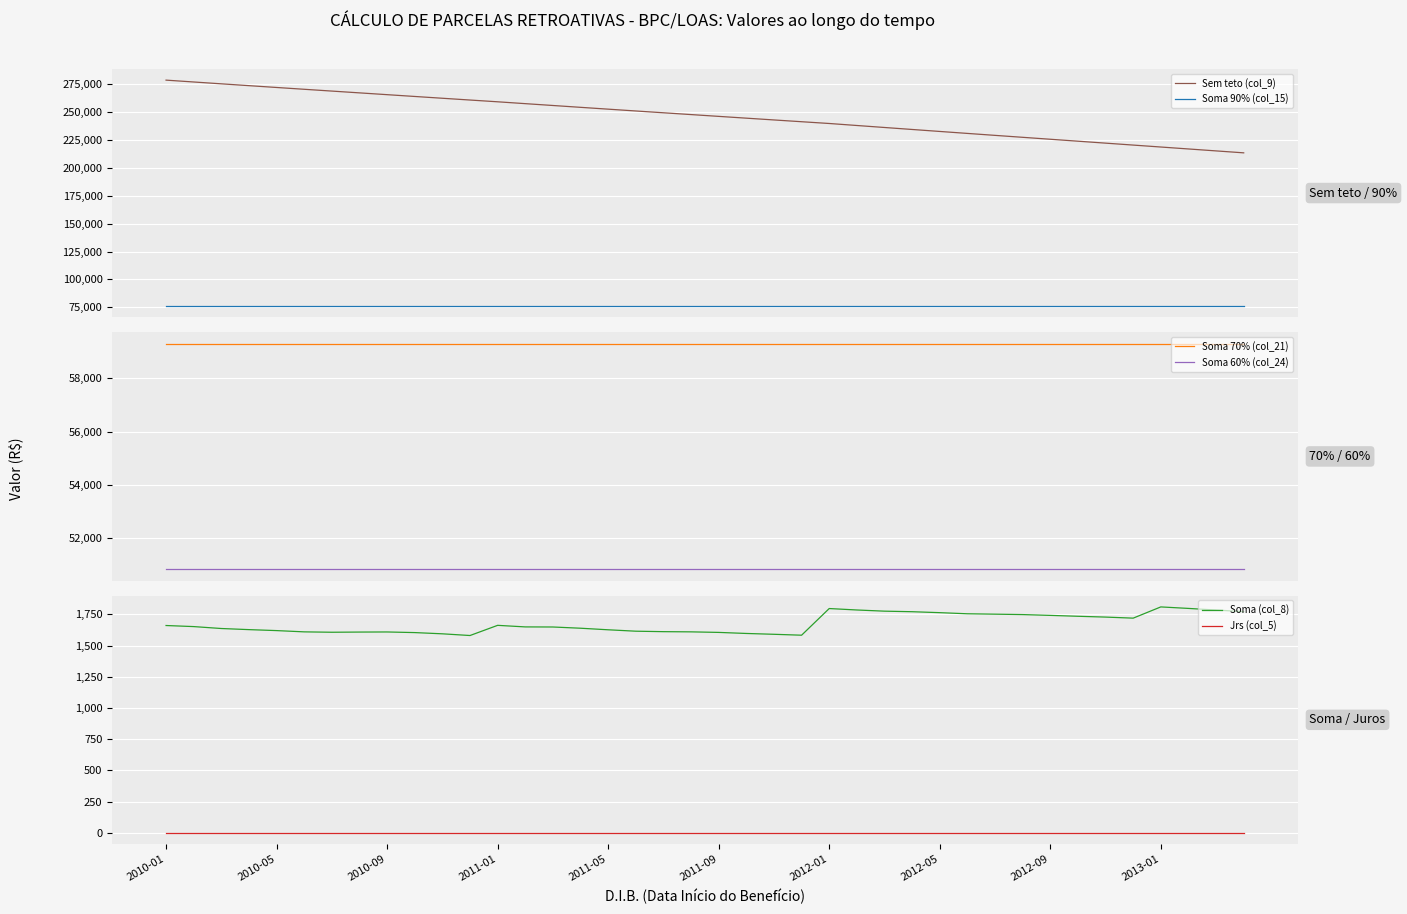

The value of Jrs (col_5) at 2013-01 is 0.6. True or false?

True